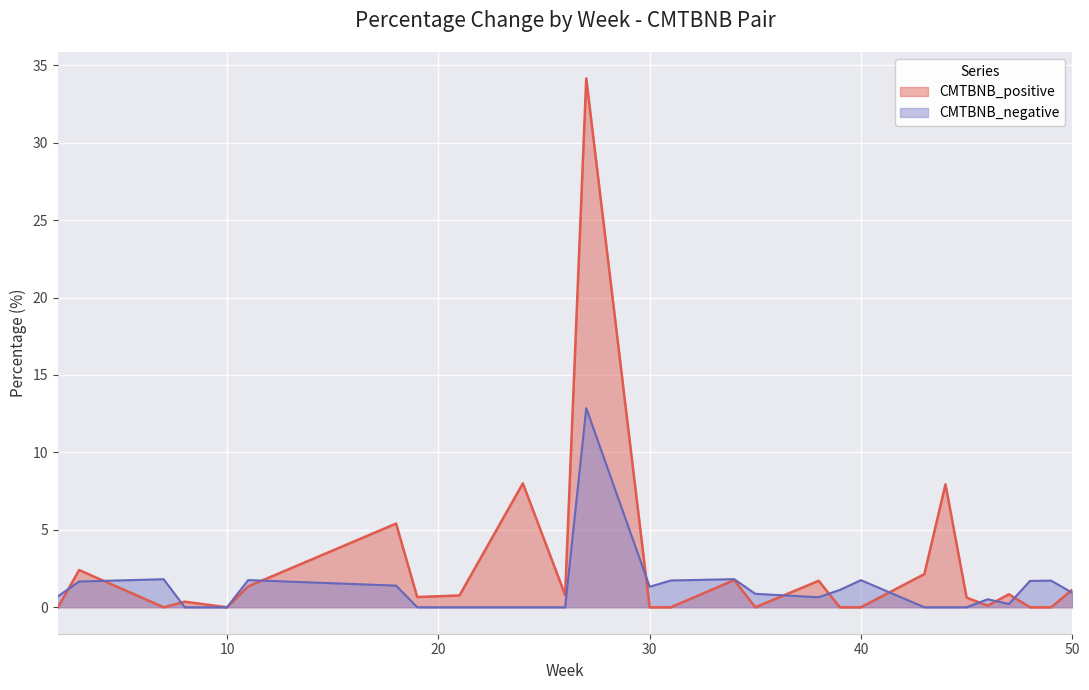

What are all the series names shown in the legend?

CMTBNB_positive, CMTBNB_negative